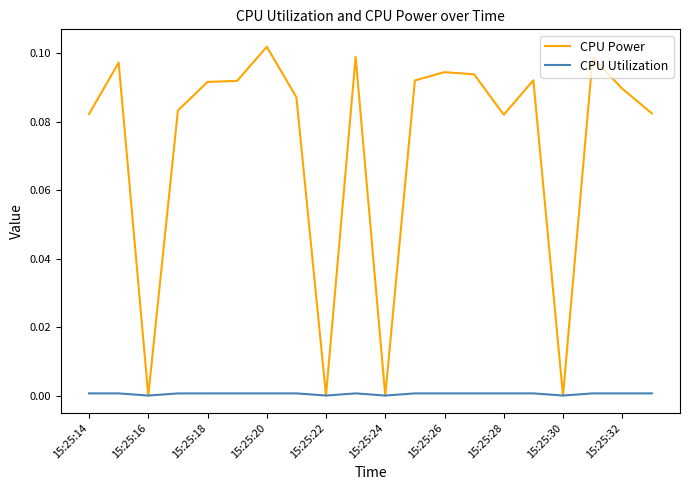

List the series in order of their peak value, lowest first.

CPU Utilization, CPU Power